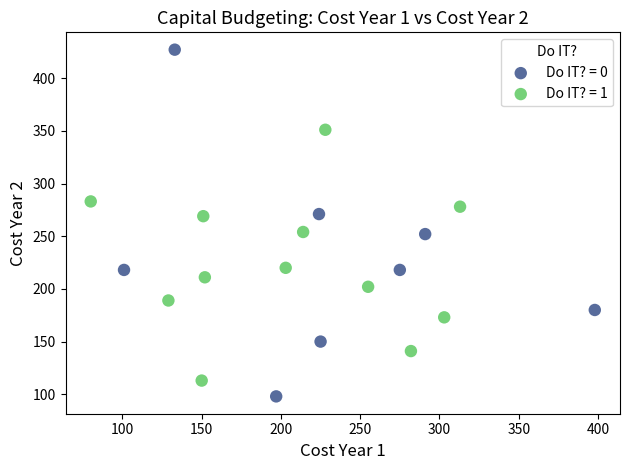

Which series contains the highest Y value?

Do IT? = 0